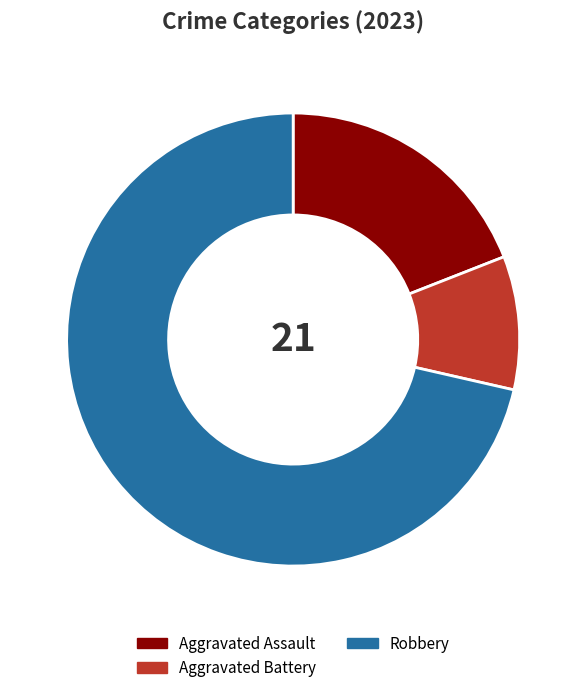

Do Aggravated Assault and Robbery together represent more than half of the pie?

Yes